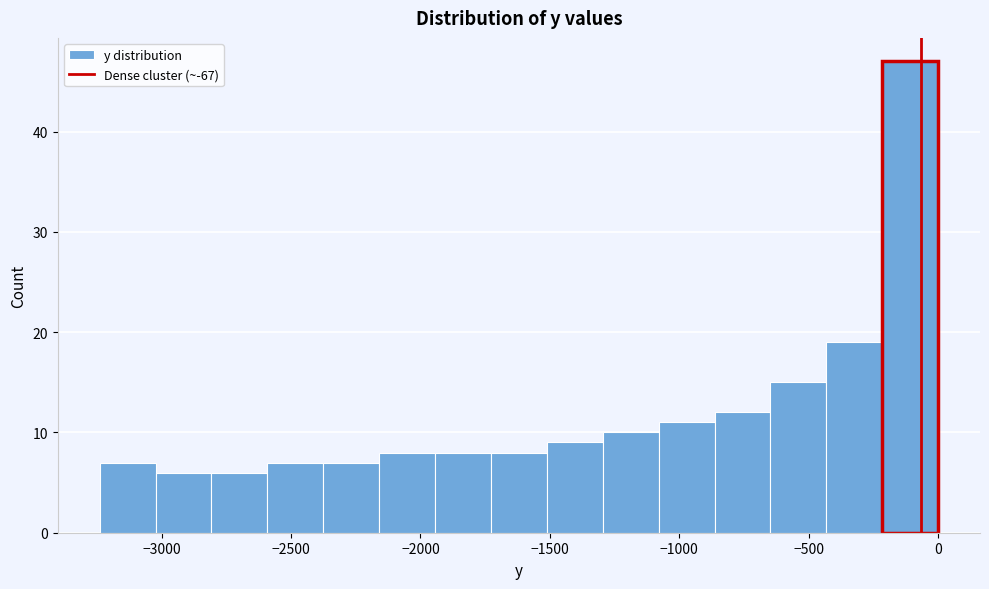

How tall is the bar that spans -1950 to -1750 on the x-axis? Neither the bar edges nor the heights are printed on the chart, so give them approximately, as read against the axes.

8